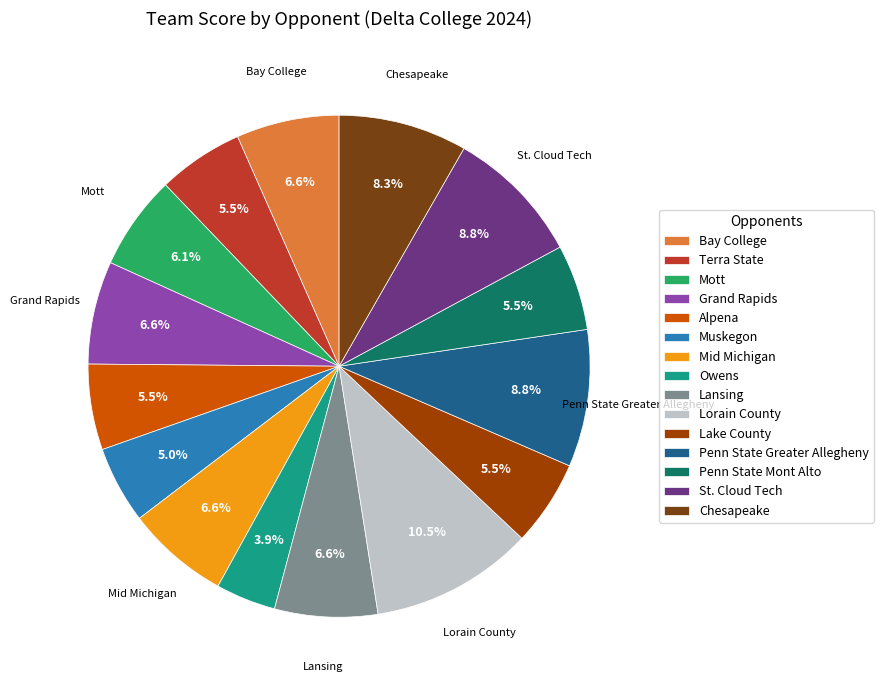

True or false: Penn State Greater Allegheny accounts for 24% of the total.

False